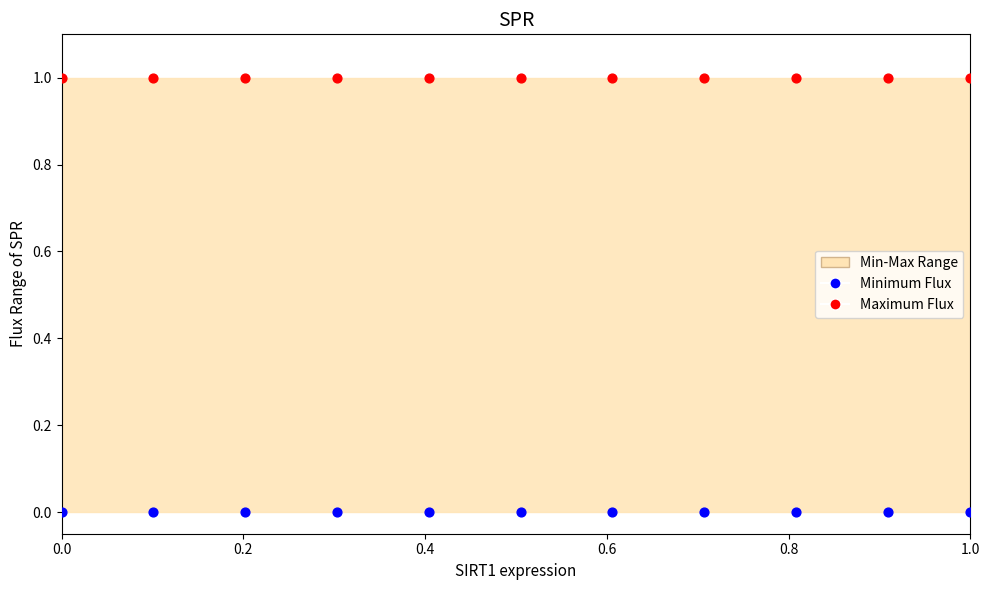

Which series contains the lowest Y value?

Minimum Flux